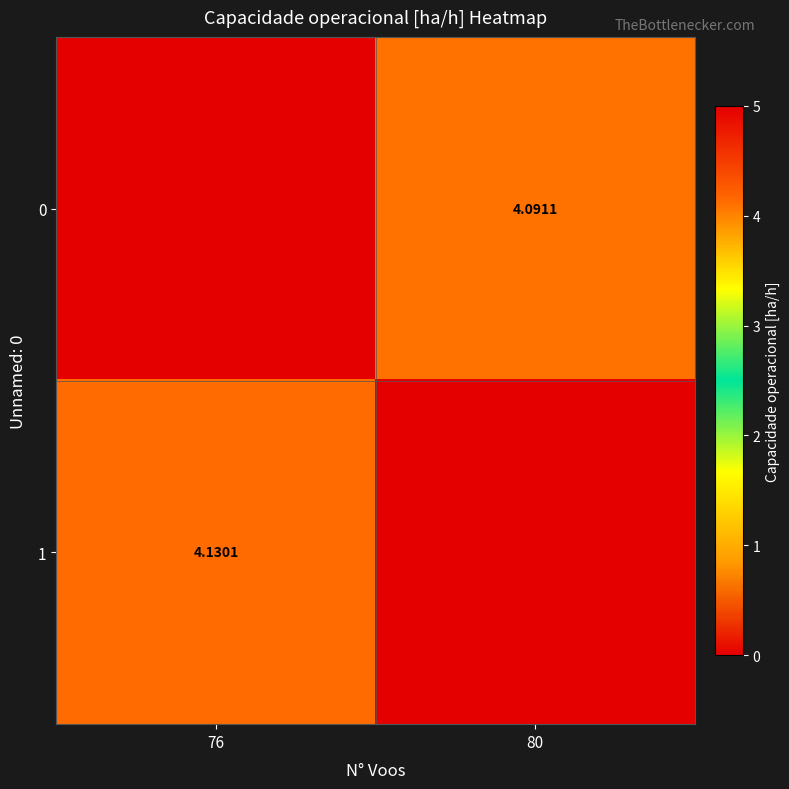

How many values in the 0 series exceed 4?

1